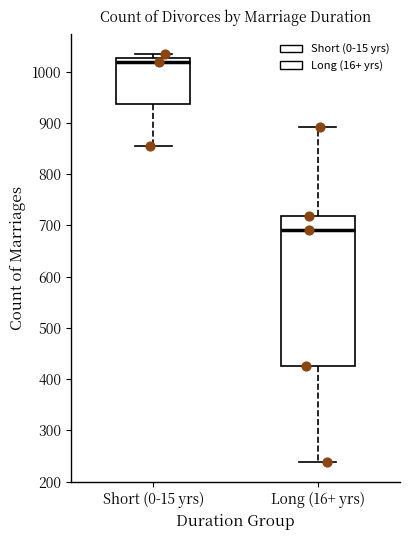

Which box's median line is the highest?

Short (0-15 yrs)